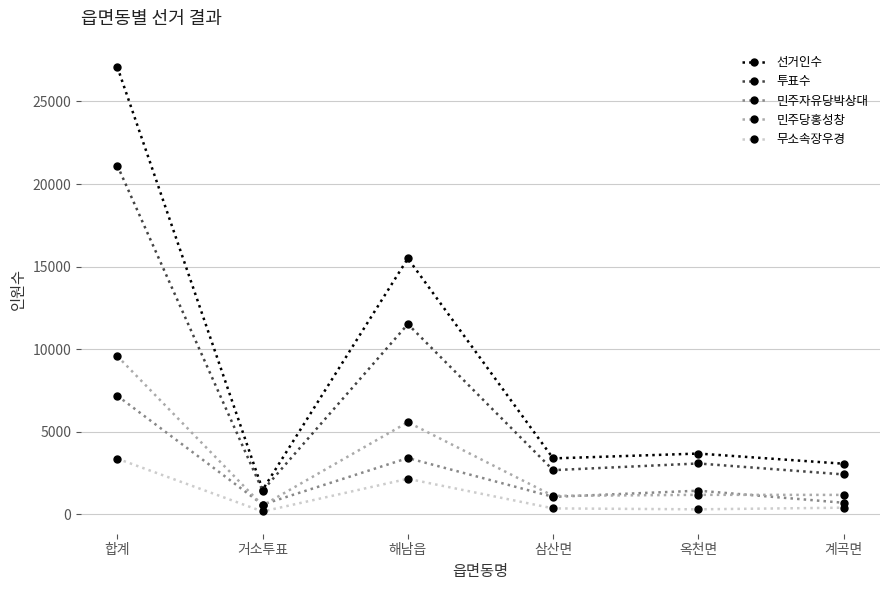

What is the greatest value displayed?

27085